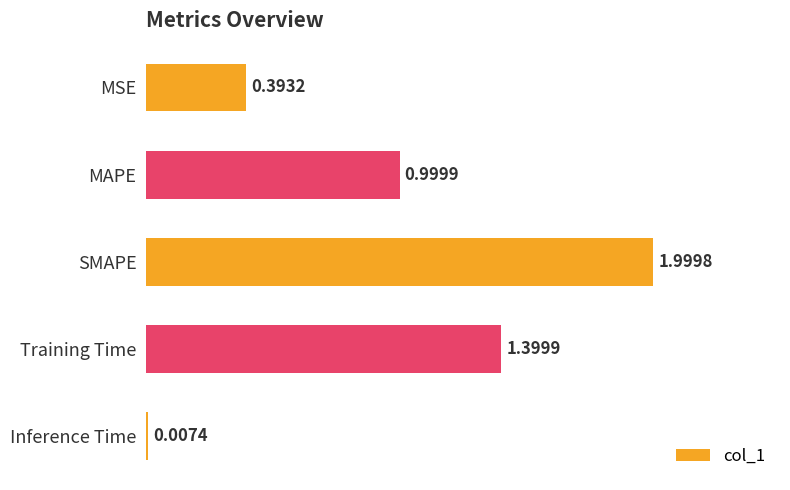

Does the chart contain stacked bars?

No